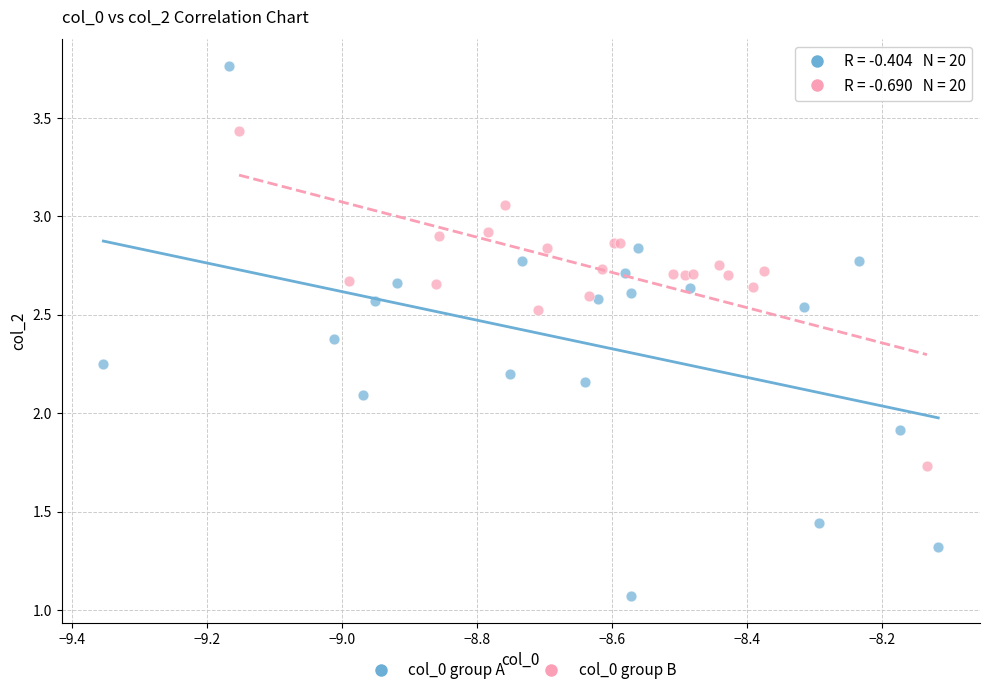

Which series has the widest spread of Y values?

col_0 group A